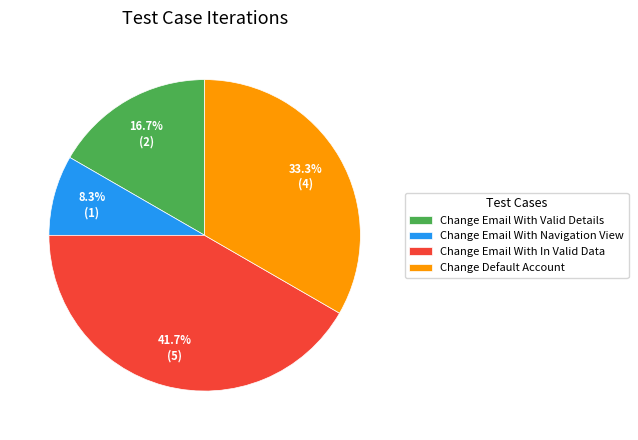

Is Change Email With Navigation View the majority of the pie?

No